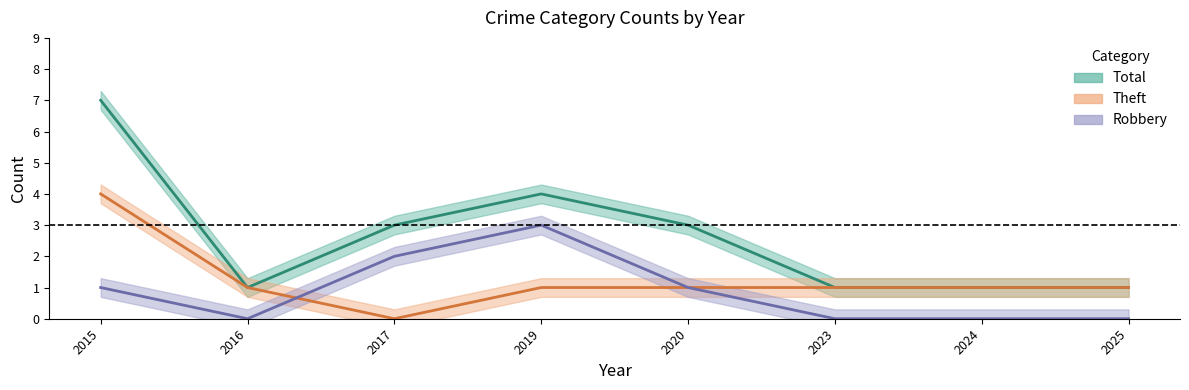

How many values in the Total series are below 3?

4